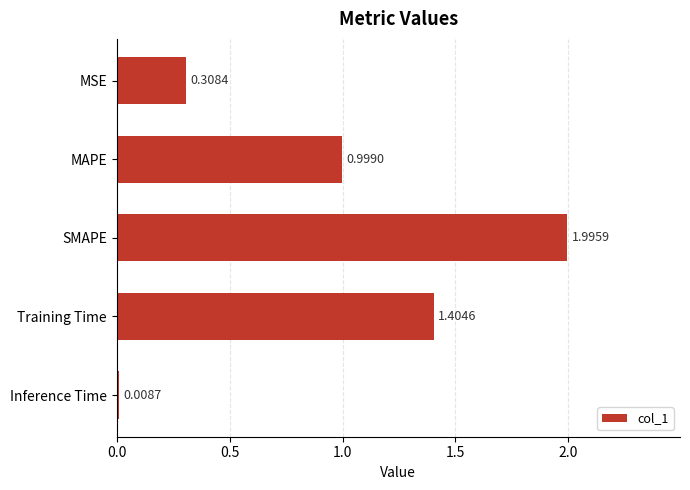

What is the label of the 5th bar from the bottom?

MSE